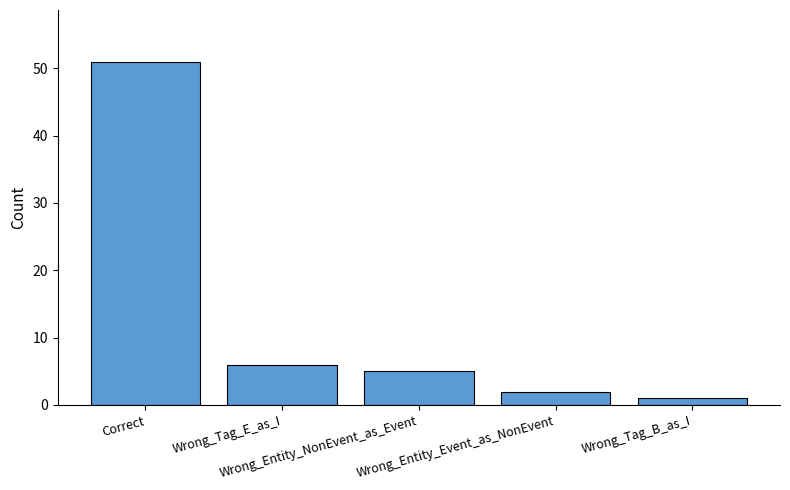

What is the ratio of the value at Correct to the value at Wrong_Entity_NonEvent_as_Event?

10.2